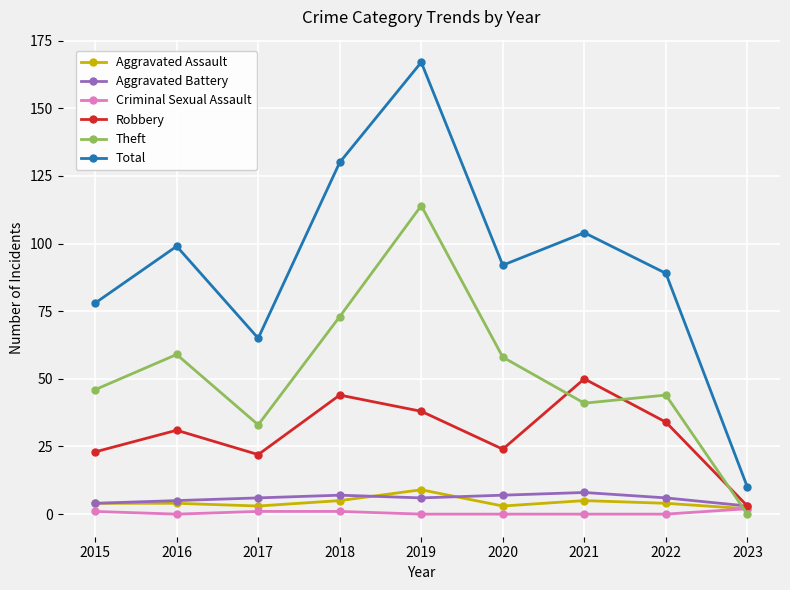

What value does the Theft series have at 2020?

58